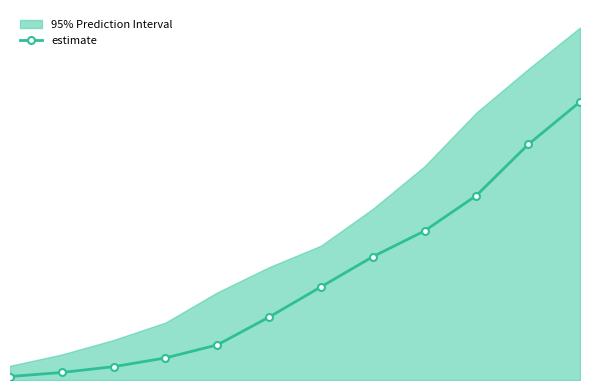

The value at 4 is 0.2. True or false?

False